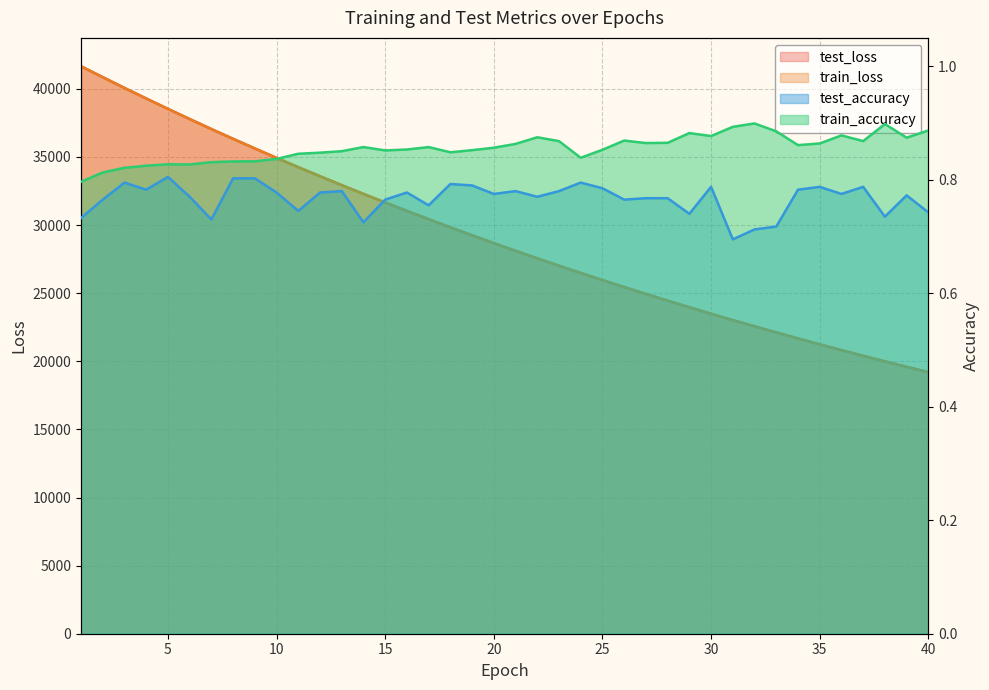

True or false: test_accuracy and test_loss cross at least once.

False